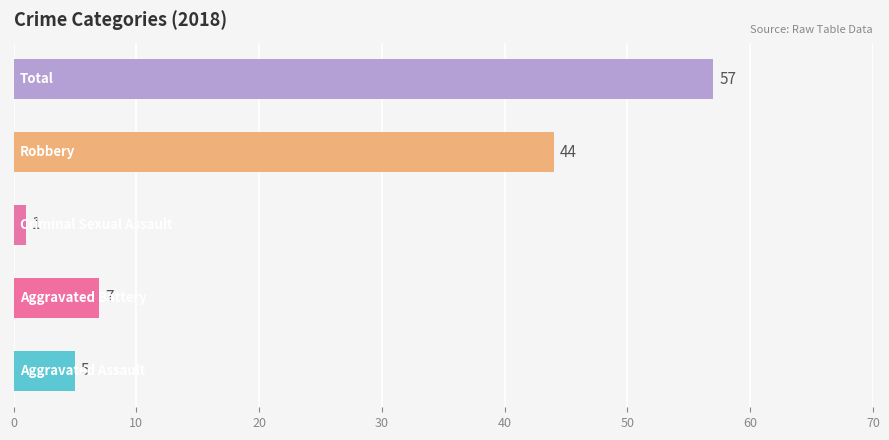

How many series are shown in this chart?

1